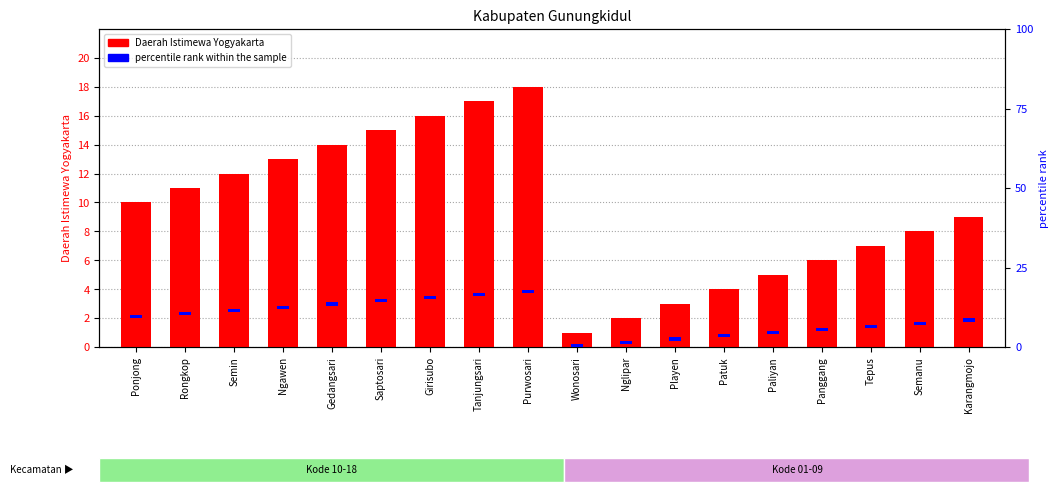

Is the value of Daerah Istimewa Yogyakarta at Wonosari greater than the value of percentile rank within the sample at Patuk?

No